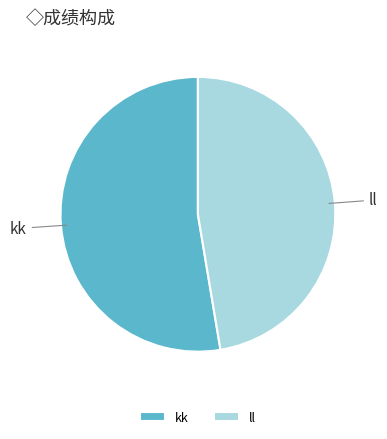

What is the majority slice?

kk